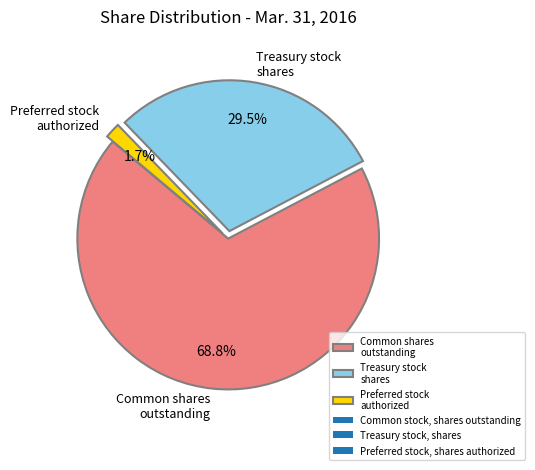

Does any single category account for the majority?

Yes